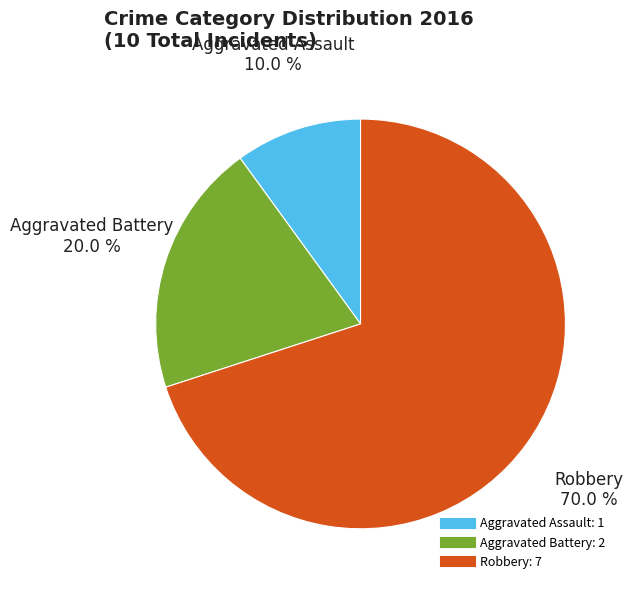

What is the majority slice?

Robbery